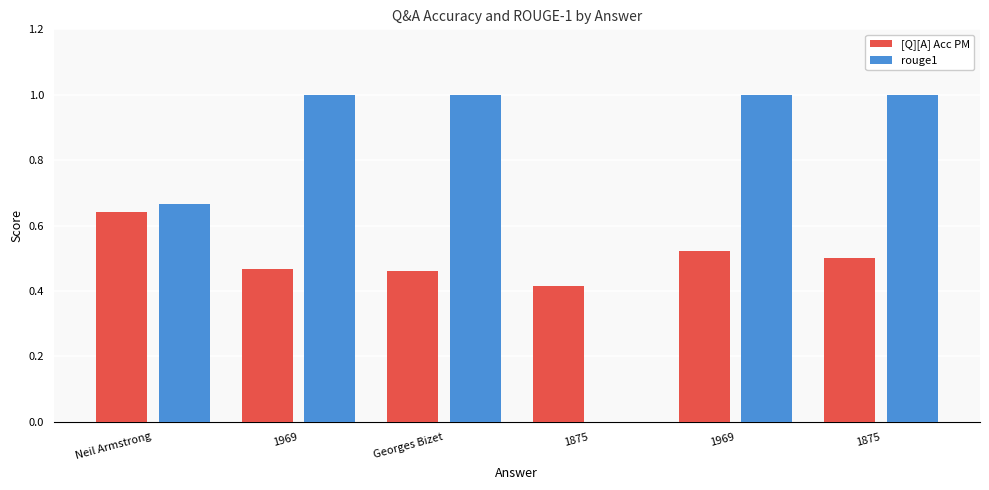

Reading left to right, list all the values displayed in this chart.

[Q][A] Acc PM: Neil Armstrong=0.6	1969=0.5	Georges Bizet=0.5	1875=0.4	1969=0.5	1875=0.5
rouge1: Neil Armstrong=0.7	1969=1.0	Georges Bizet=1.0	1875=0.0	1969=1.0	1875=1.0